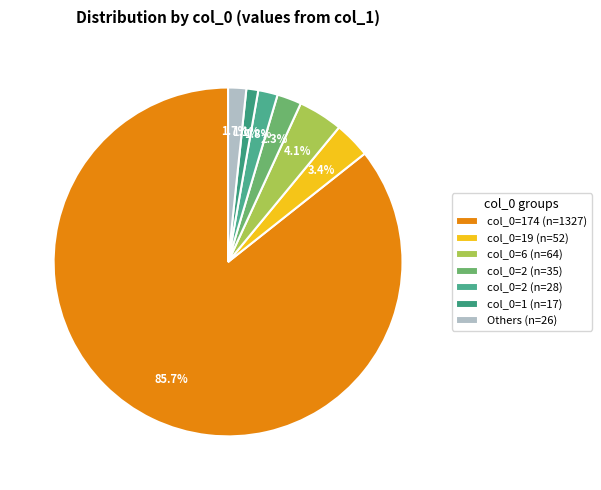

To the nearest percent, what is the average slice percentage?

14%